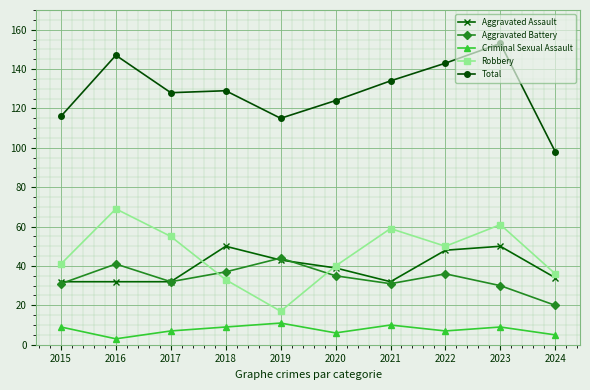

Which category has the lowest value in the Aggravated Battery series?

2024